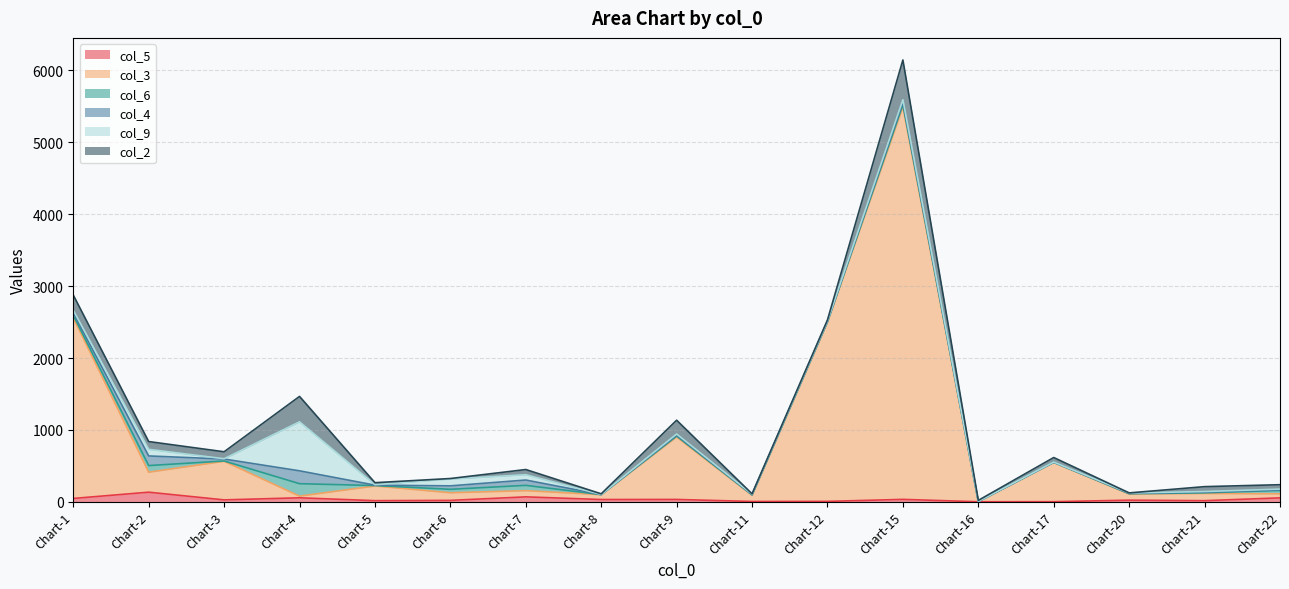

The value of col_4 at Chart-6 is 68. True or false?

False